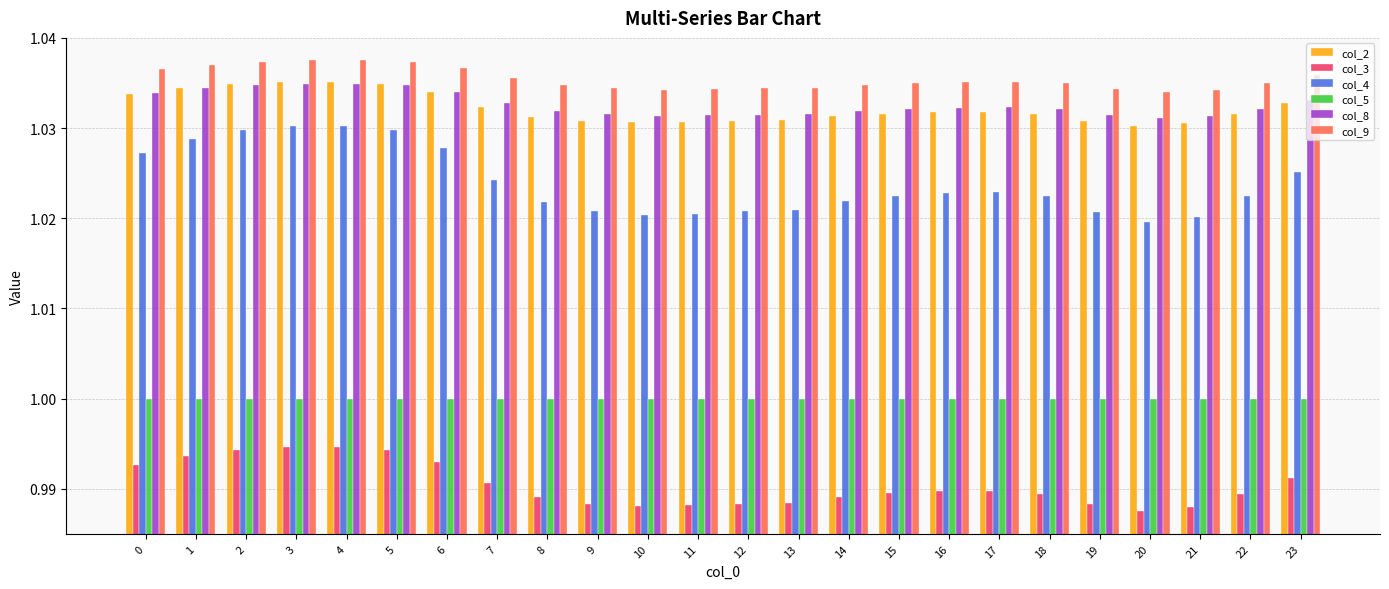

How many categories are shown in the chart?

24